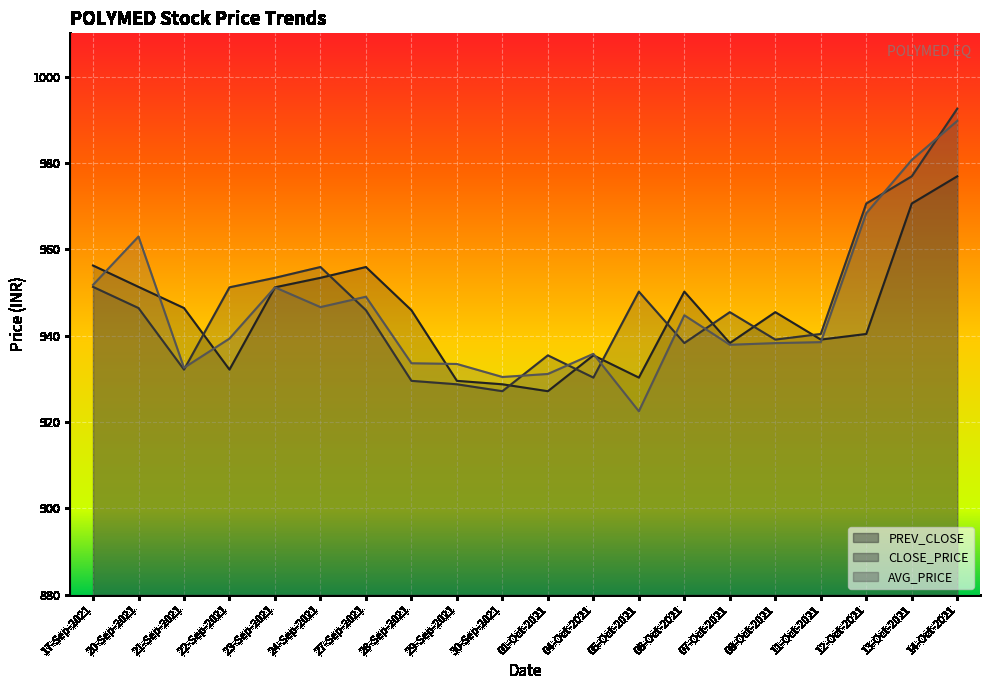

Does the chart display data point markers on the line(s)?

No